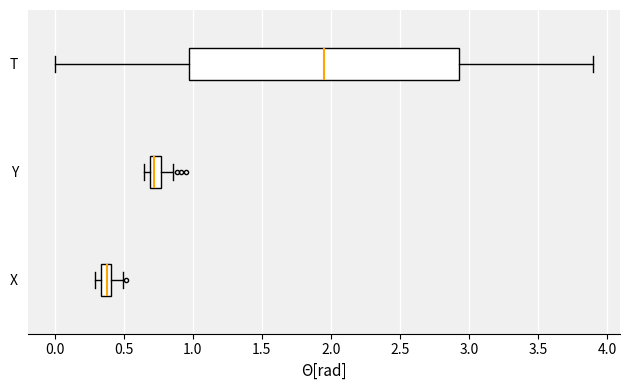

Where is the left edge of the box for T on the x-axis? The values are not printed on the chart, so give them approximately, as read against the axis.

1.00